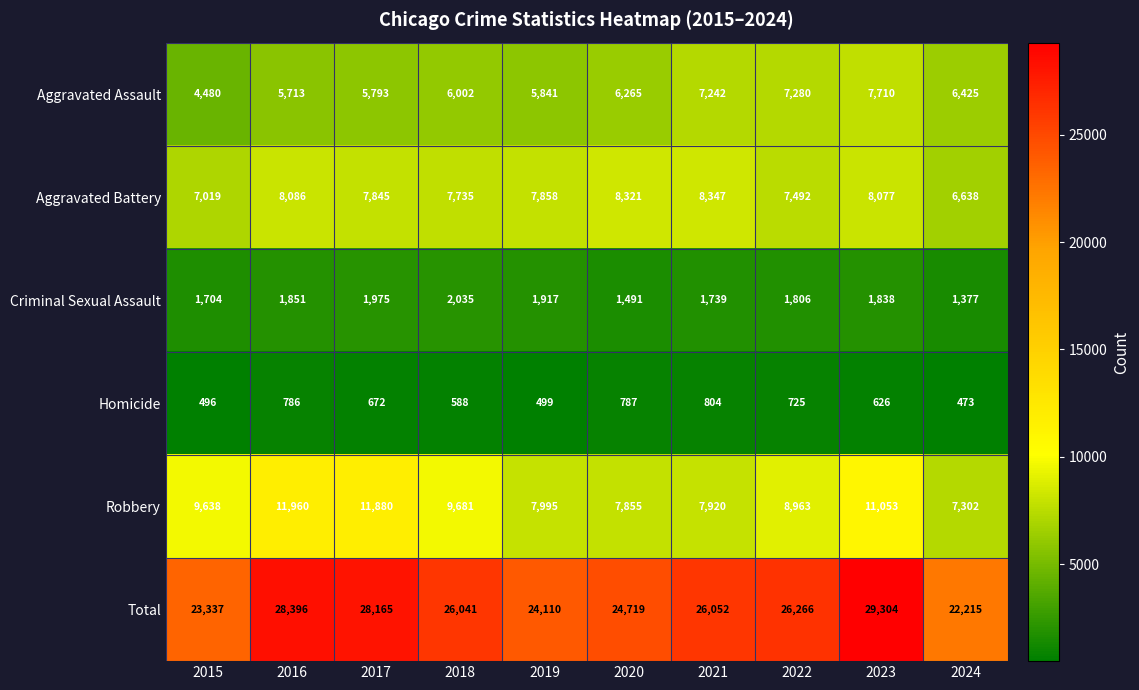

The value of Aggravated Battery at 2023 is 1858. True or false?

False